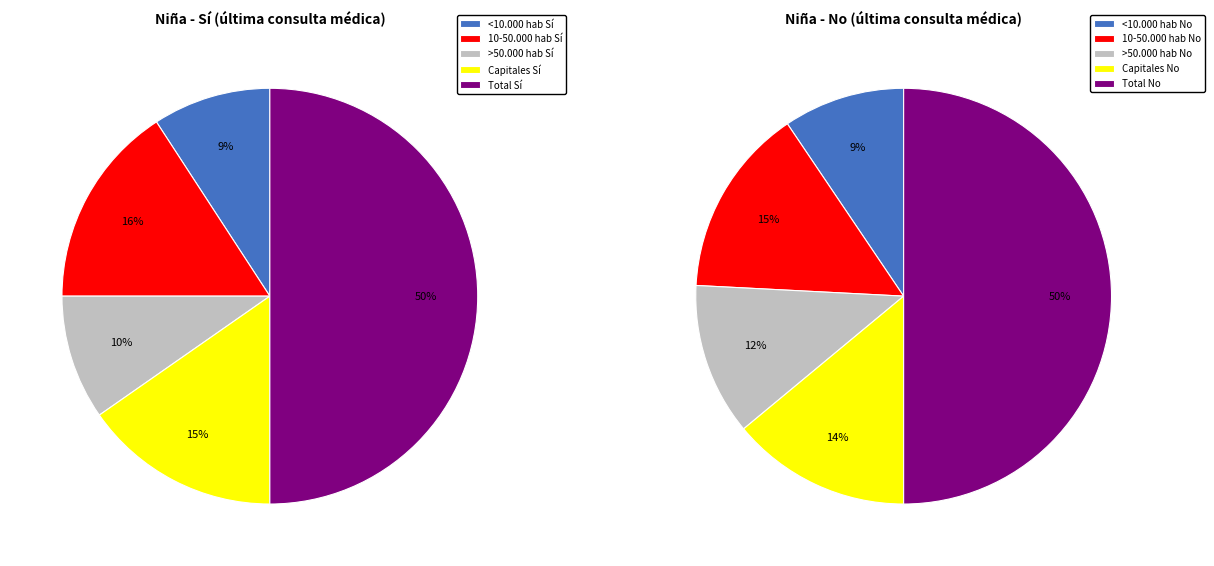

True or false: >50.000 hab accounts for 10% of the total.

True